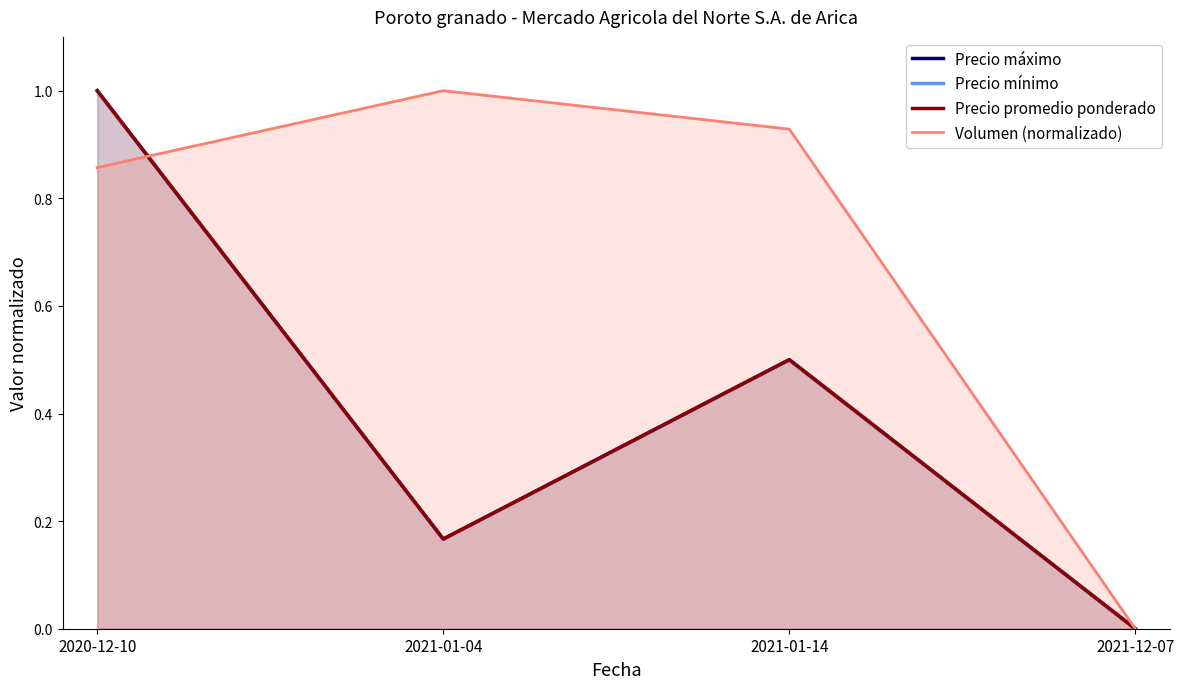

Reading left to right, extract all data points from this chart.

Precio máximo: 1.0	0.2	0.5	0.0
Precio mínimo: 1.0	0.2	0.5	0.0
Precio promedio ponderado: 1.0	0.2	0.5	0.0
Volumen (normalizado): 0.9	1.0	0.9	0.0